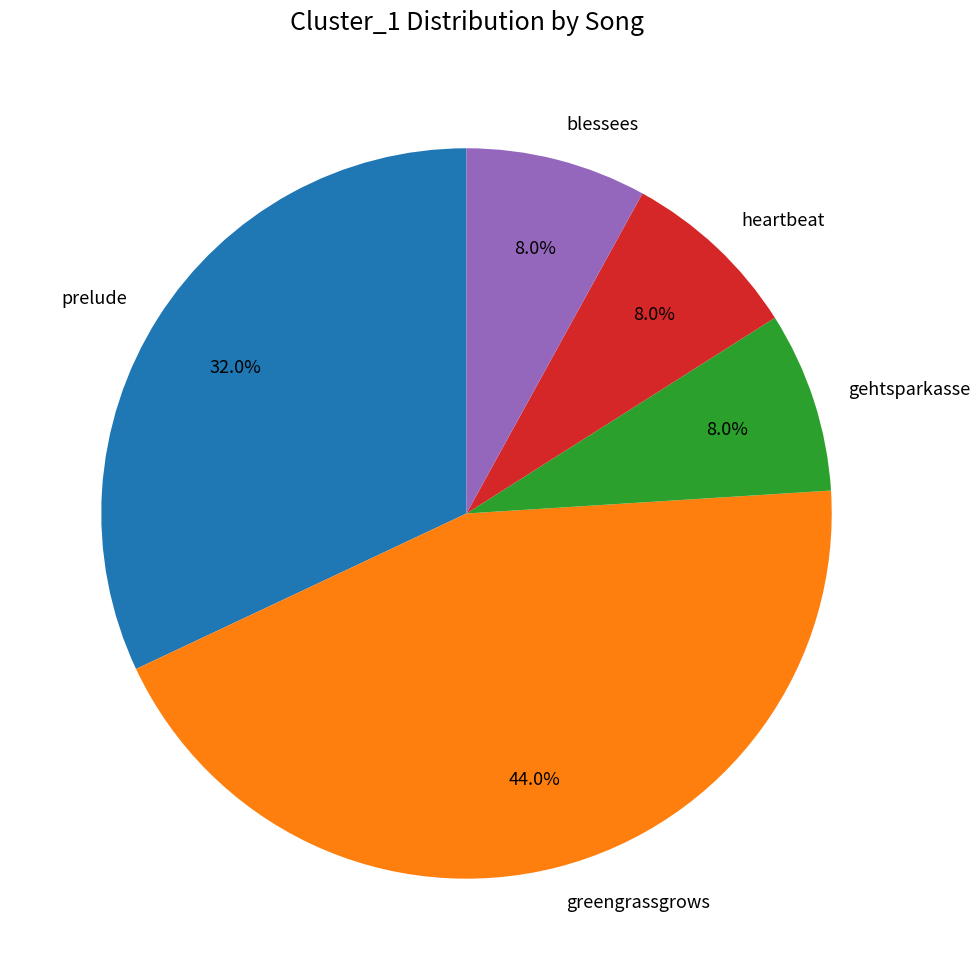

What percentage do gehtsparkasse and greengrassgrows together represent?

52.0%